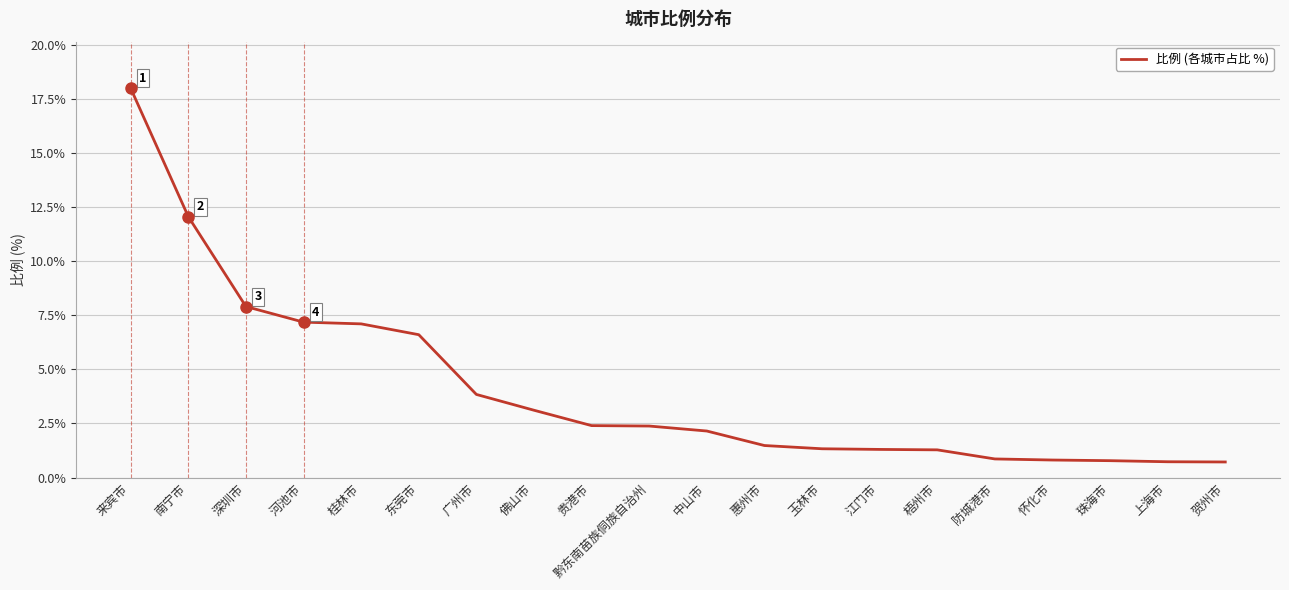

What is the approximate value at 贵港市?

2.4